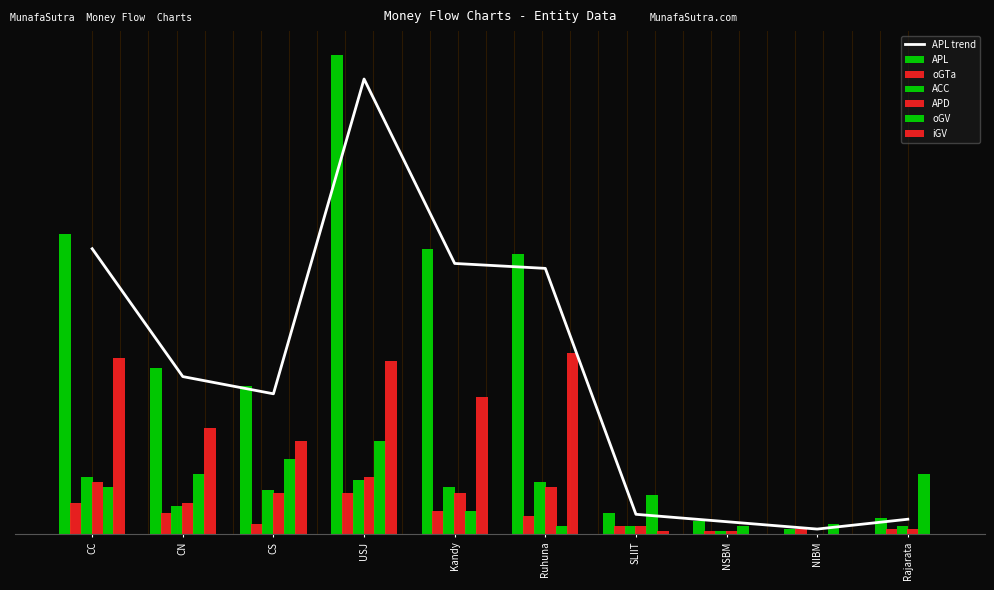

Rank the categories by oGV value from lowest to highest.

Ruhuna, NSBM, NIBM, Kandy, SLIIT, CC, CN, Rajarata, CS, USJ